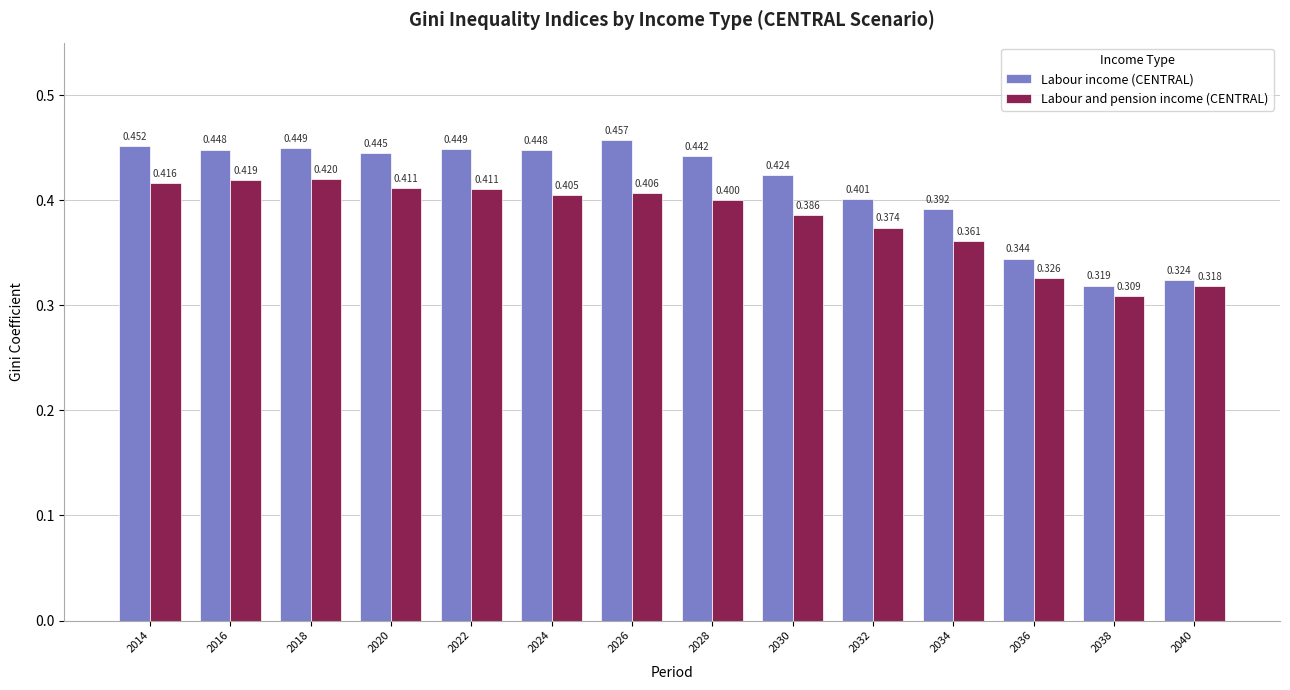

Count the Labour and pension income (CENTRAL) values in the range 0 to 1.

14